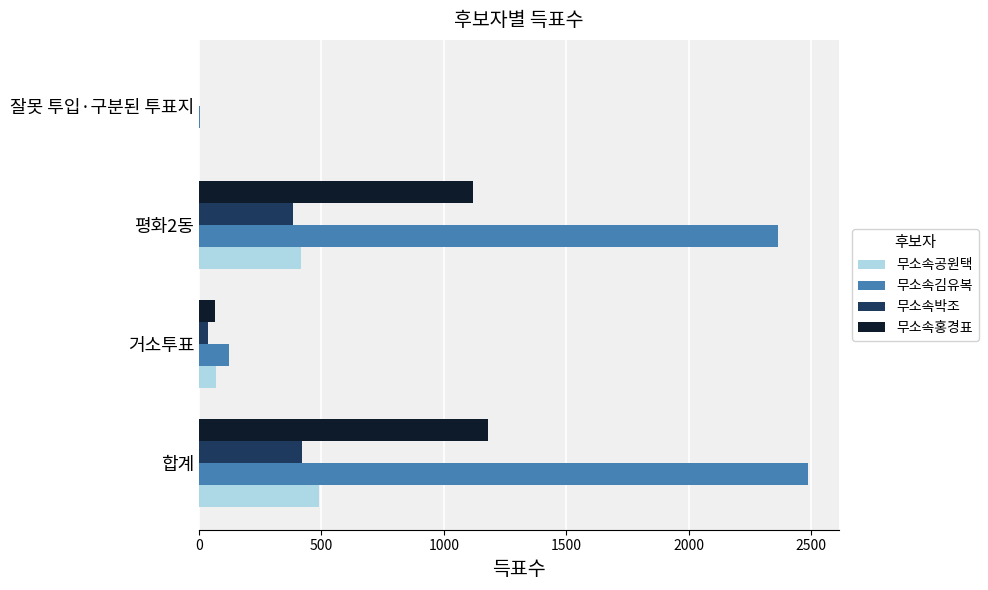

What is the sum of all 무소속공원택 values?

980